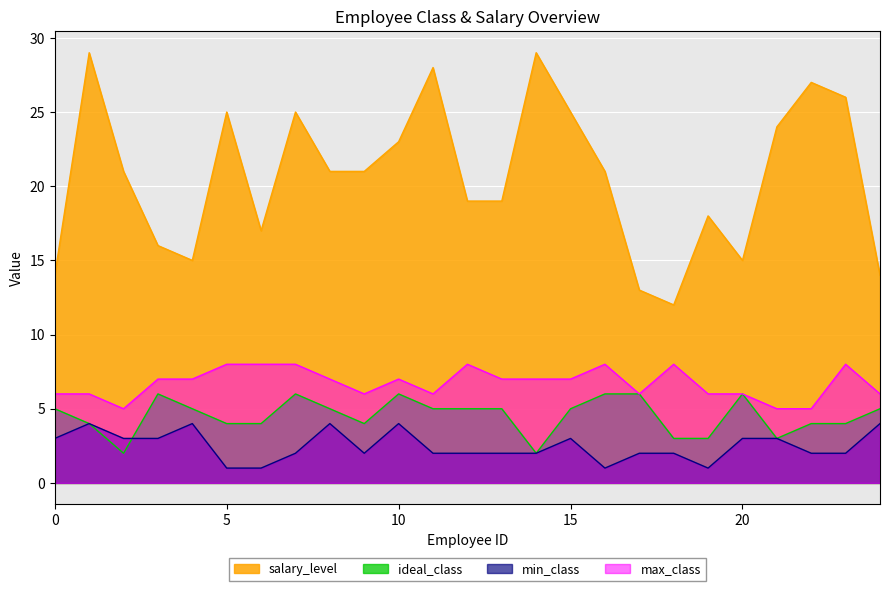

Is the value of max_class at 7 greater than the value of ideal_class at 22?

Yes